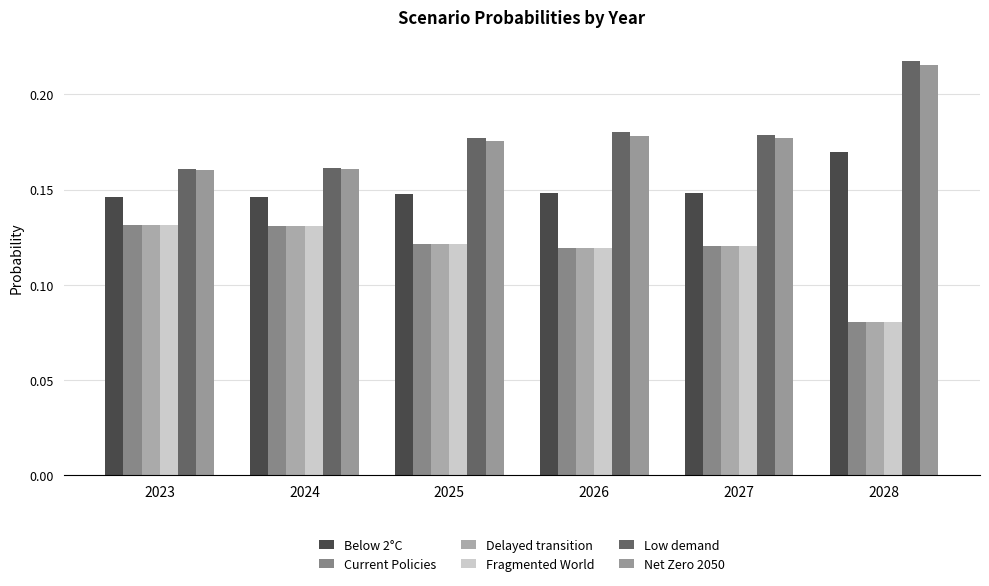

How many bars are there in total?

36